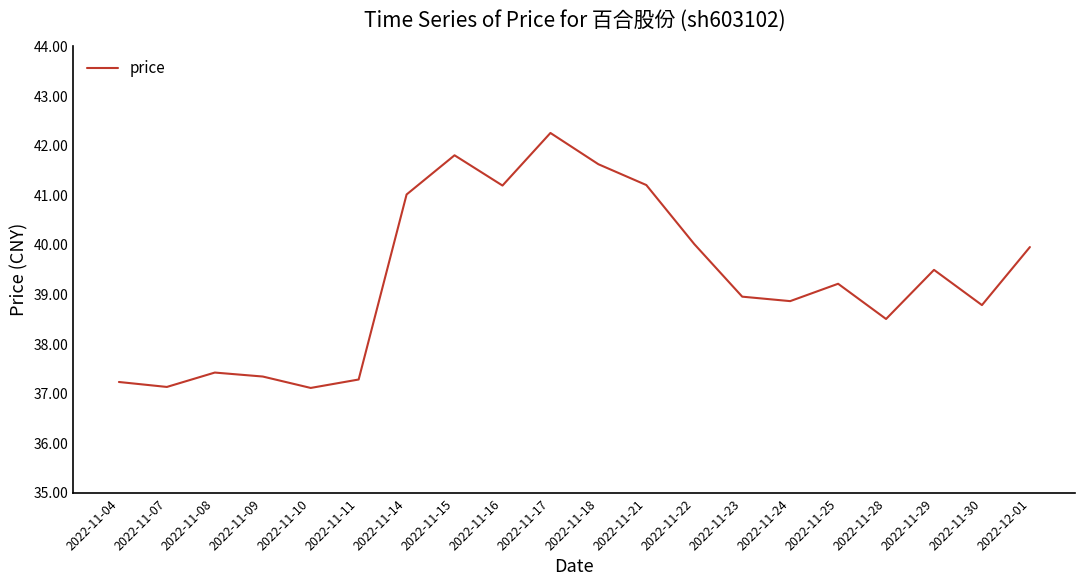

The chart shows a value of 65.4 at 2022-11-16. True or false?

False